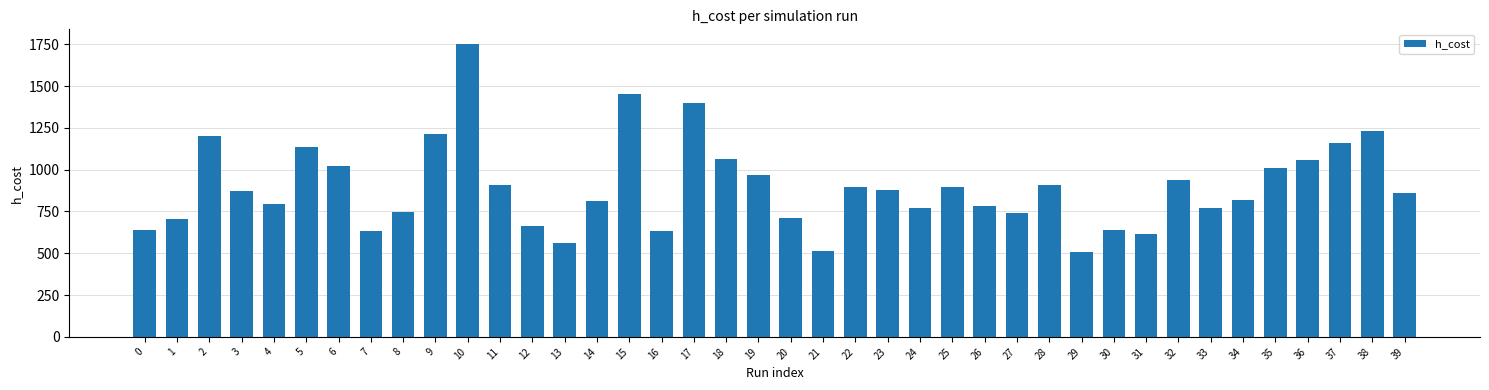

Where does the data first go above 871?

2